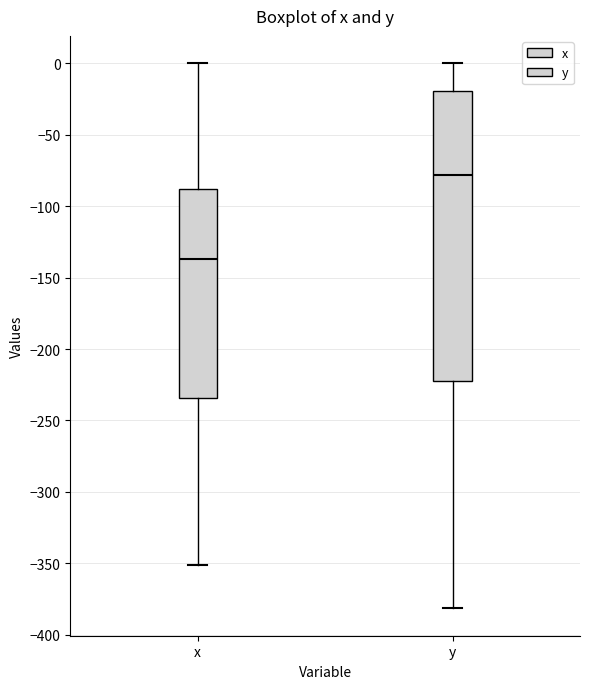

Reading left to right, transcribe this box plot: for each box, give where its median line is, the range the box spans, and where its two whiskers end, as read against the y-axis. The values are not printed on the chart, so give them approximately, as read against the axis.

x: median -135, box -235 to -90, whiskers -350 to 0
y: median -80, box -225 to -20, whiskers -380 to 0